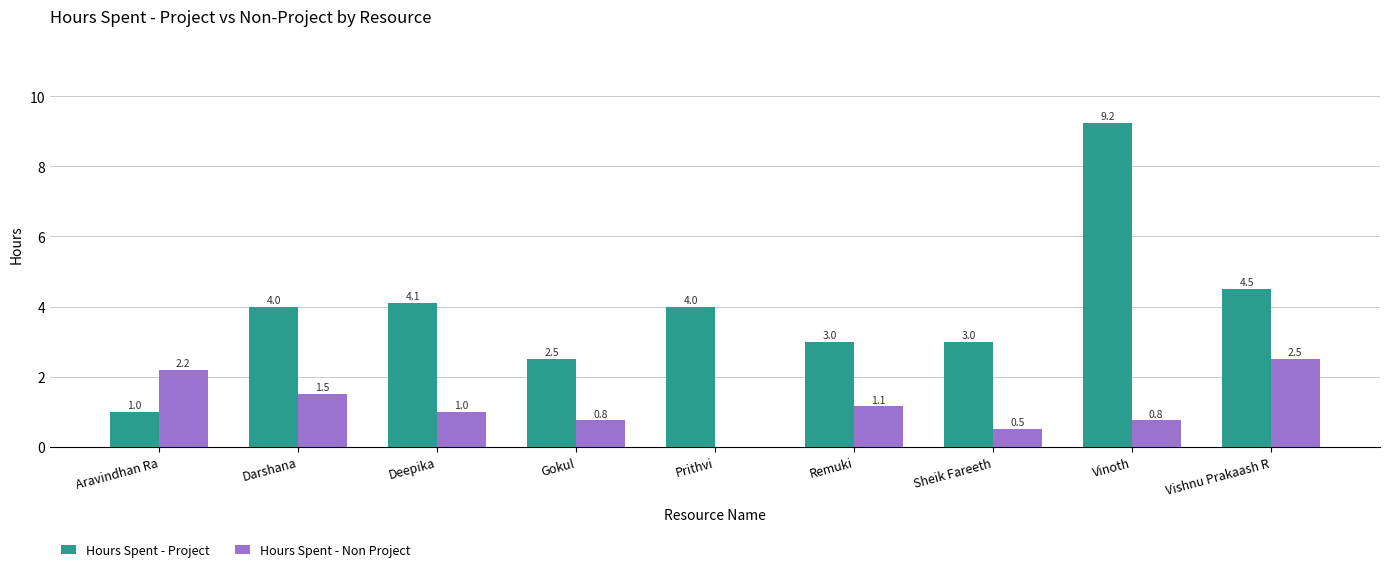

At which label is Hours Spent - Non Project closest to 1?

Deepika